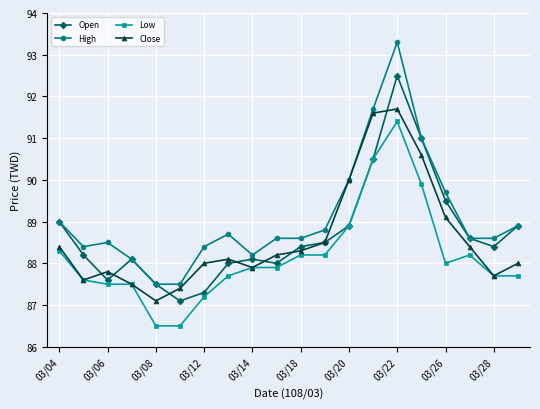

What is the value of the High point at the 2nd from the left?

88.4